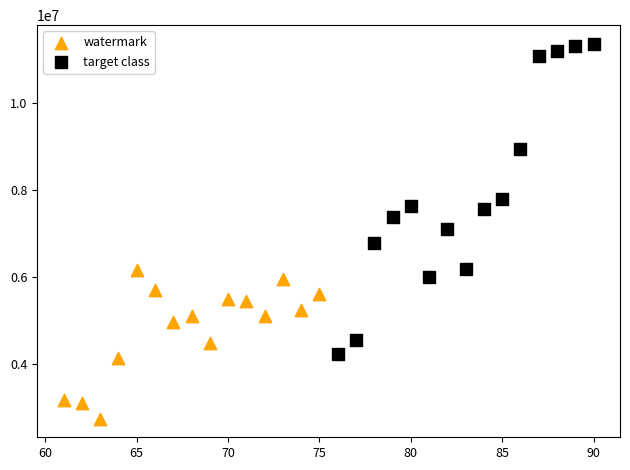

Which series reaches the minimum Y coordinate?

watermark